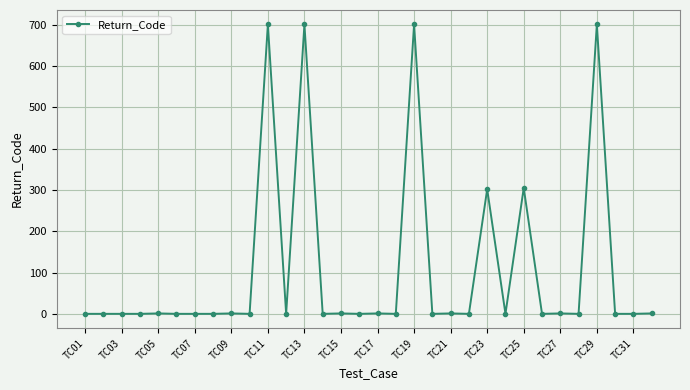

What is the difference between the maximum and second lowest values?

701